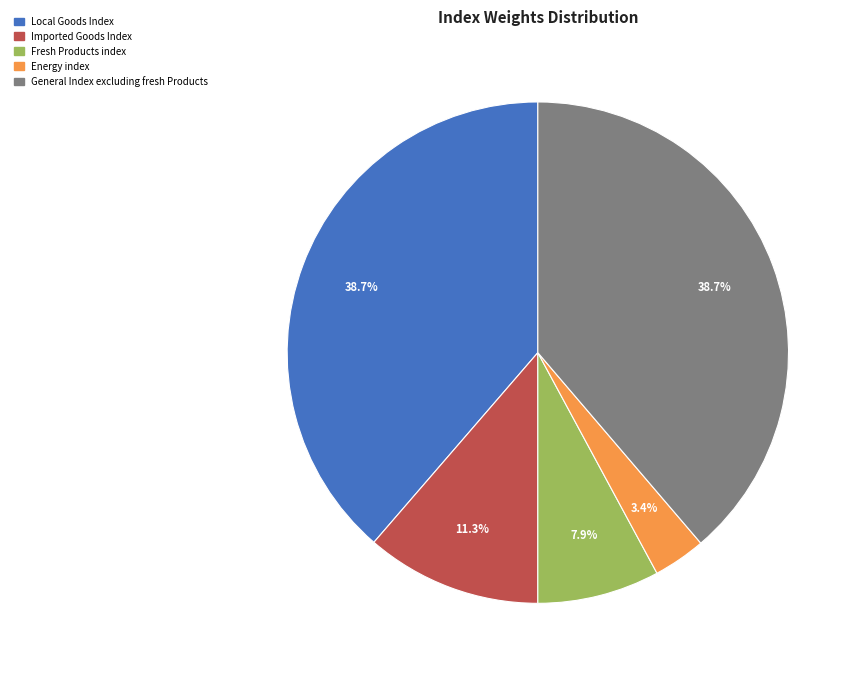

To the nearest percent, what portion does Imported Goods Index represent?

11%